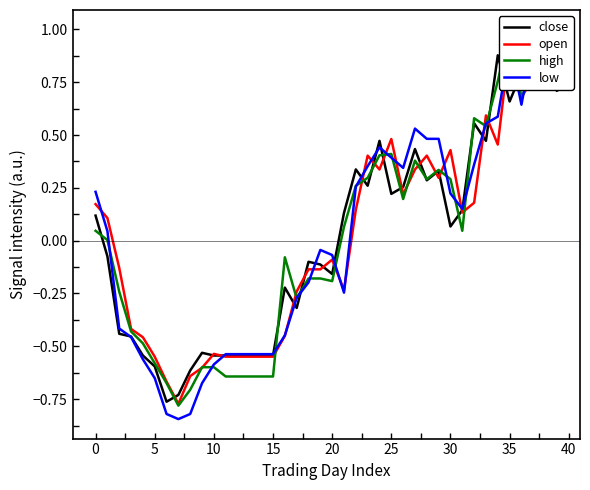

Rank the series at 14 from lowest to highest value.

high, open, close, low